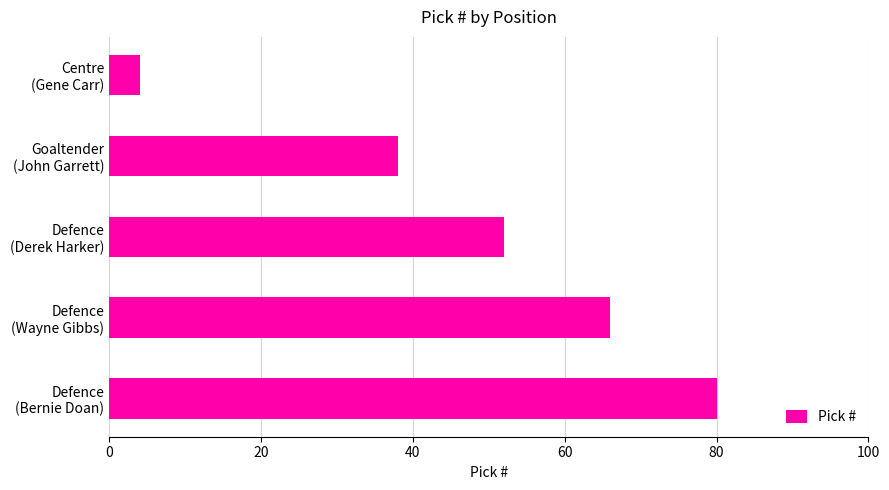

What is the smallest value displayed?

4